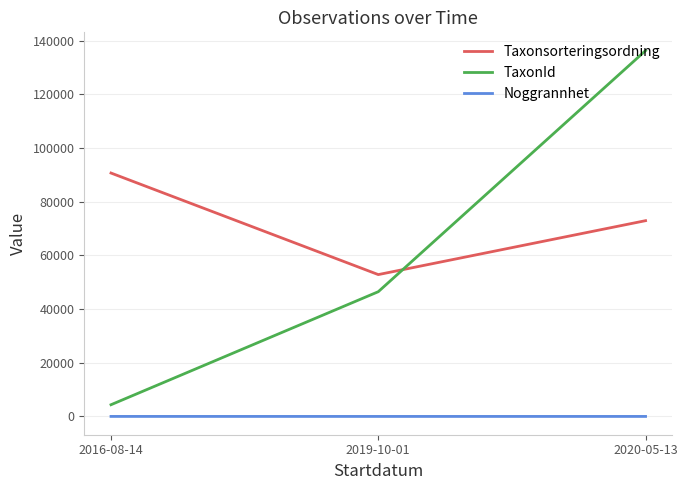

What position from the right is 2016-08-14?

3